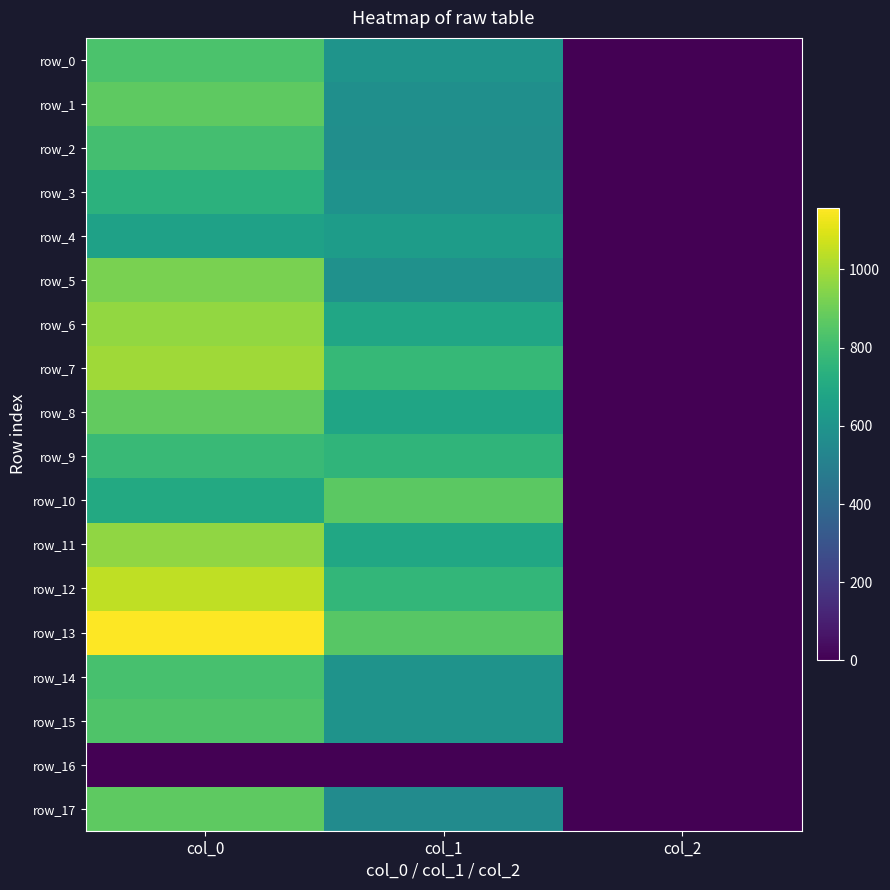

Reading right to left, what are all the values shown in this chart?

row_0: 2.0	600.8	830.0
row_1: 2.0	577.1	870.0
row_2: 2.0	573.8	810.0
row_3: 2.0	590.6	743.3
row_4: 2.0	637.9	660.0
row_5: 2.0	583.9	923.3
row_6: 2.0	685.1	970.0
row_7: 2.0	776.2	993.3
row_8: 2.0	681.8	880.0
row_9: 2.0	756.0	783.3
row_10: 2.0	867.4	703.3
row_11: 2.0	688.5	966.7
row_12: 2.0	766.1	1046.7
row_13: 2.0	857.2	1156.7
row_14: 2.0	594.0	820.0
row_15: 2.0	594.0	840.0
row_16: 0.0	0.0	0.0
row_17: 2.0	560.2	870.0